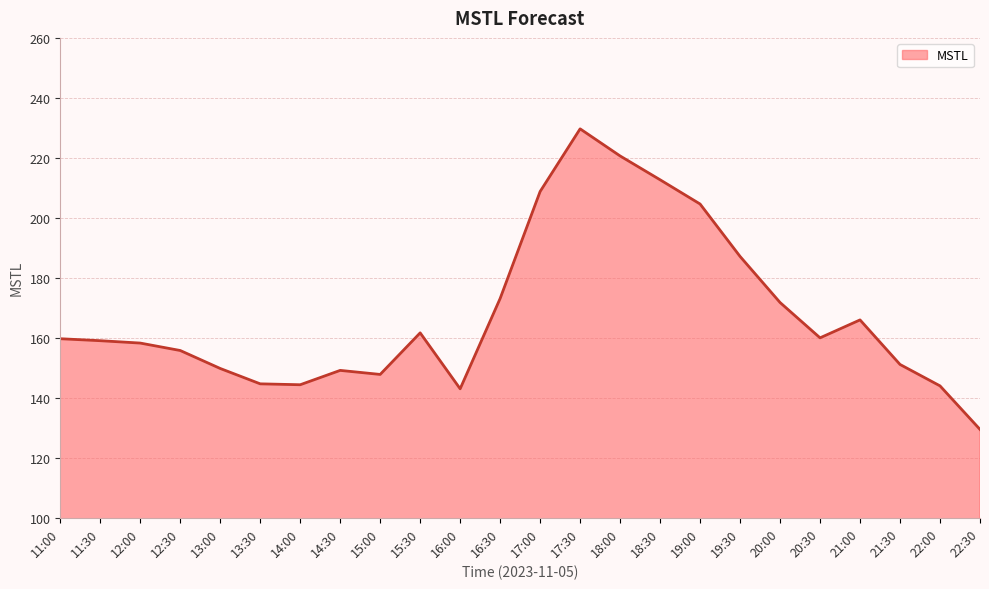

What is the change in value from 11:30 to 13:00?

-9.3